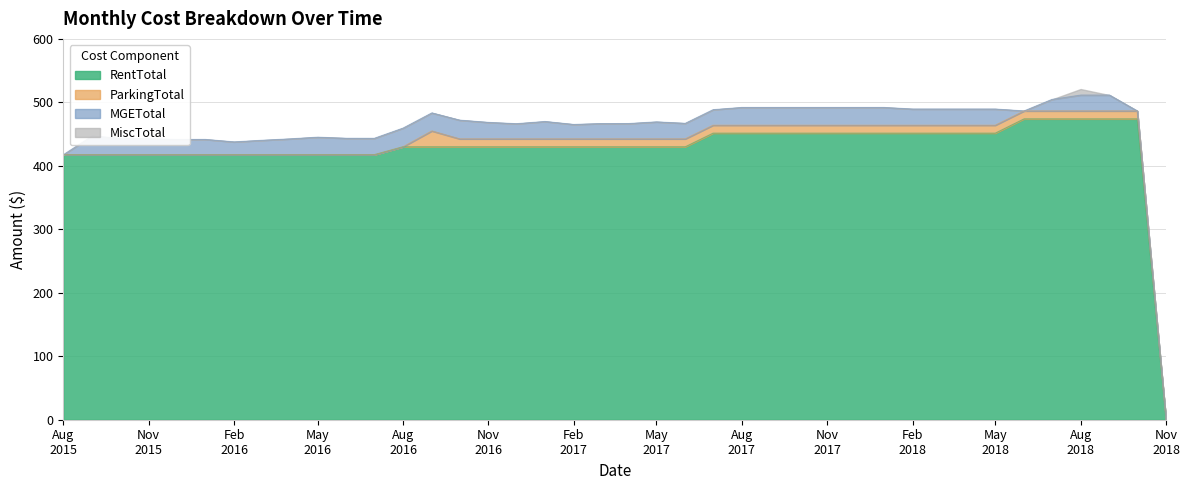

Is it true that MiscTotal equals -5.1 at 2017/11/01?

False